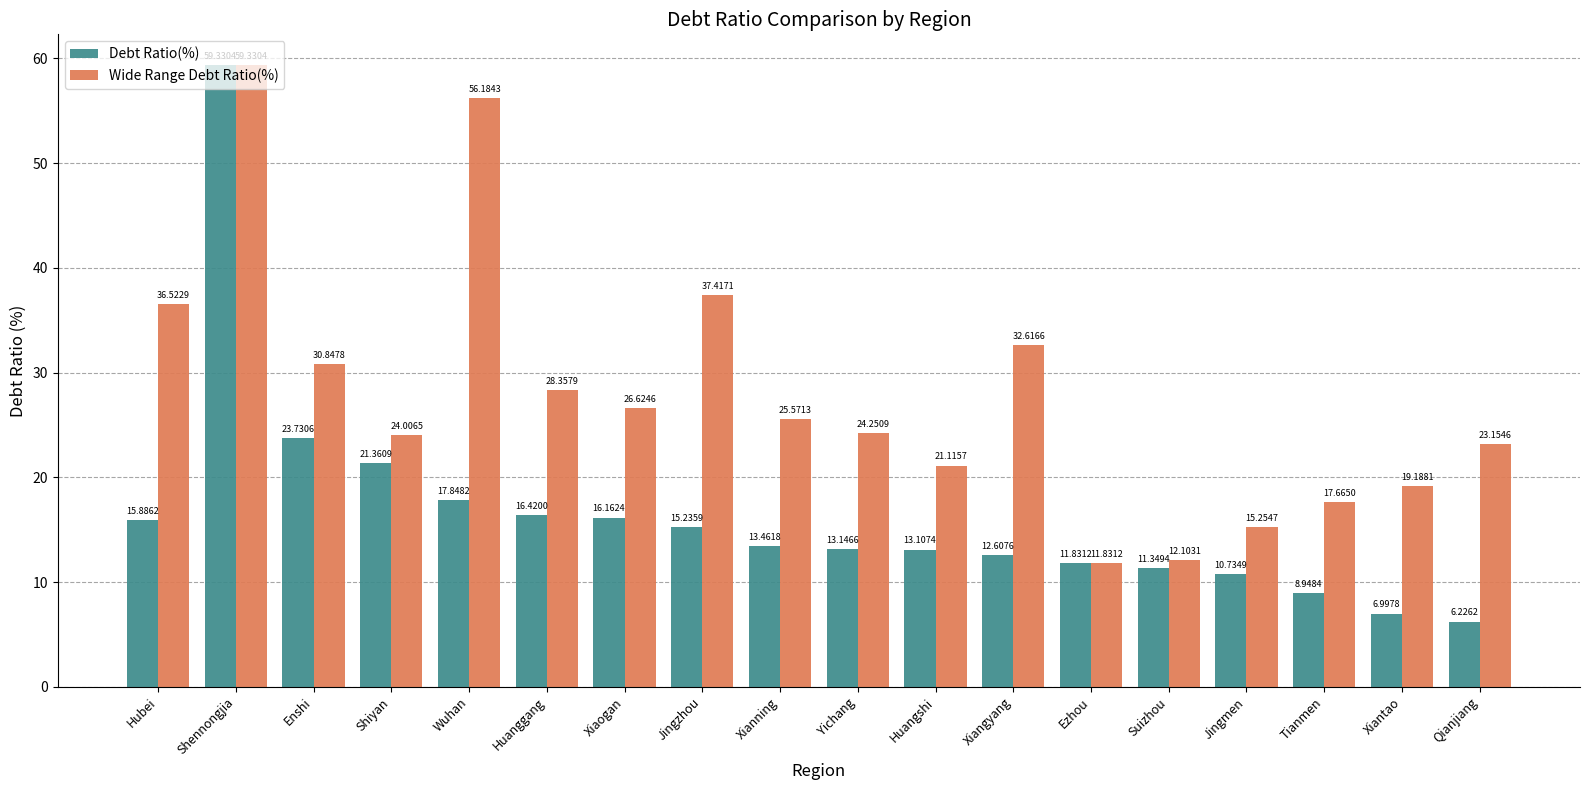

Between Jingzhou and Yichang, which series saw the biggest shift?

Wide Range Debt Ratio(%)